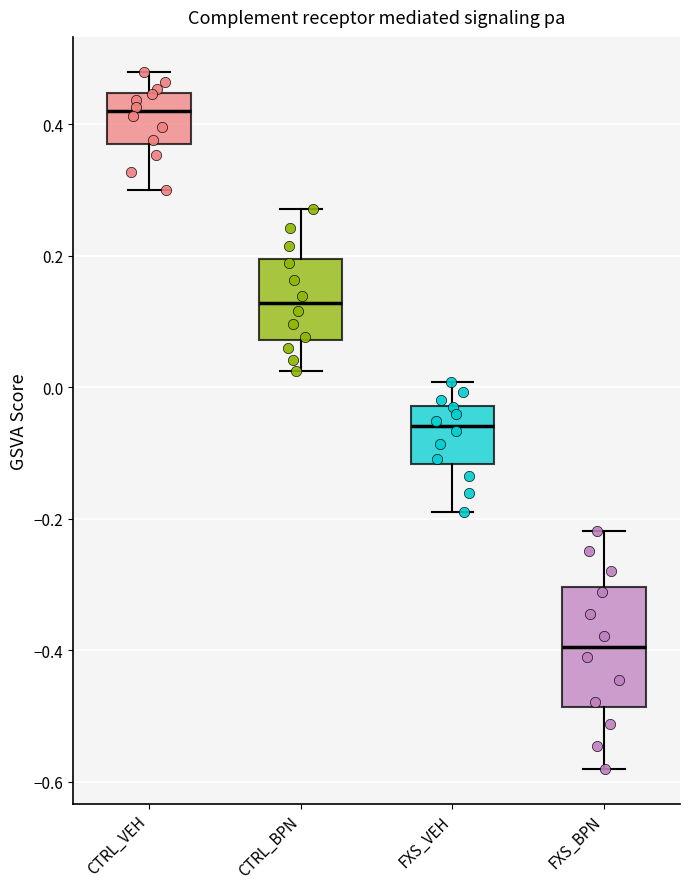

Comparing the boxes themselves (not the whiskers), which one is the tallest?

FXS_BPN